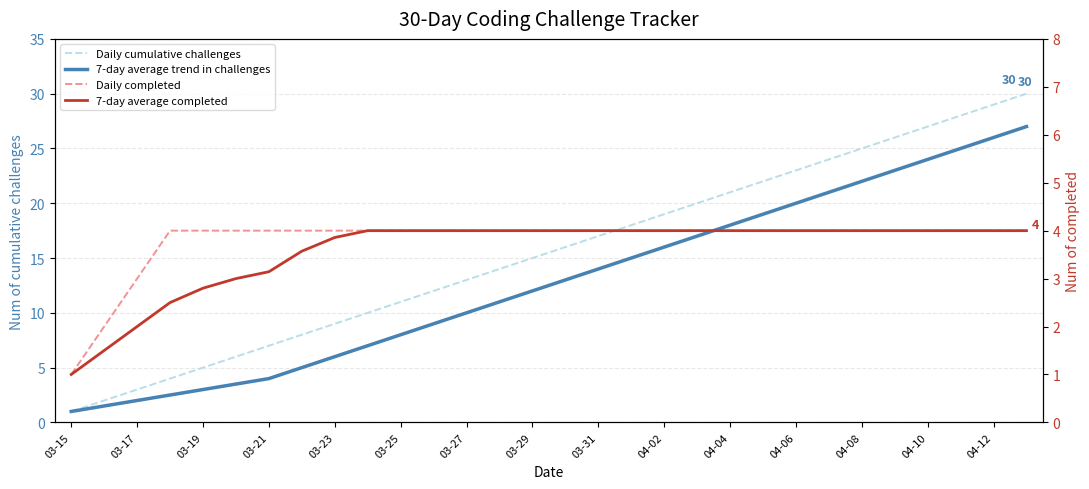

Is it true that Daily cumulative challenges equals 19.3 at 04-12?

False